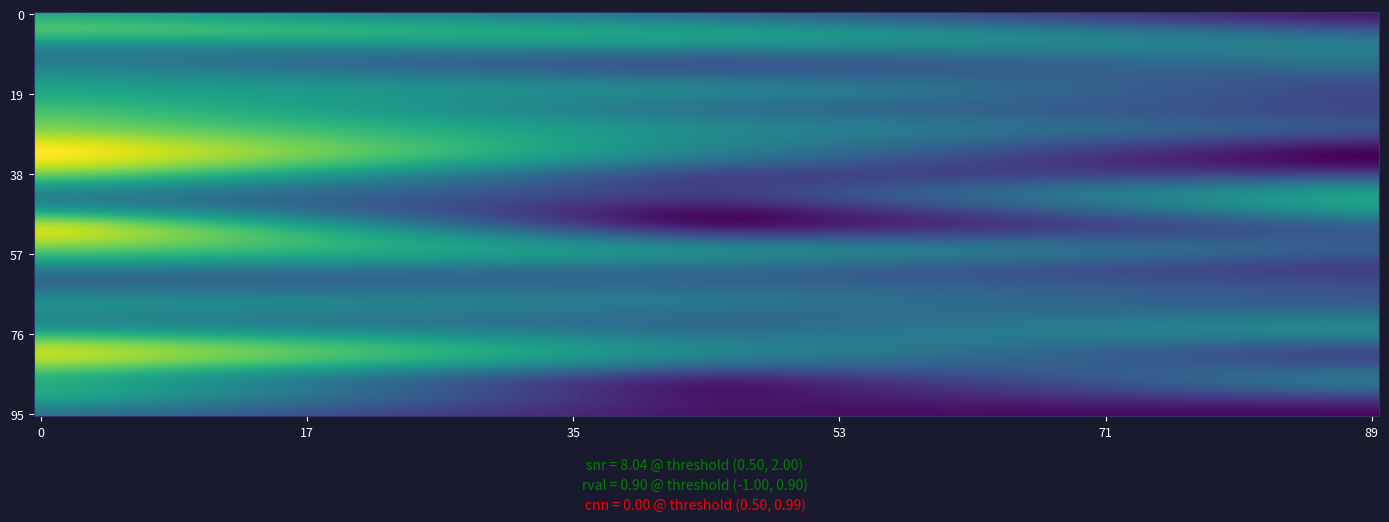

How many series are shown in this chart?

32